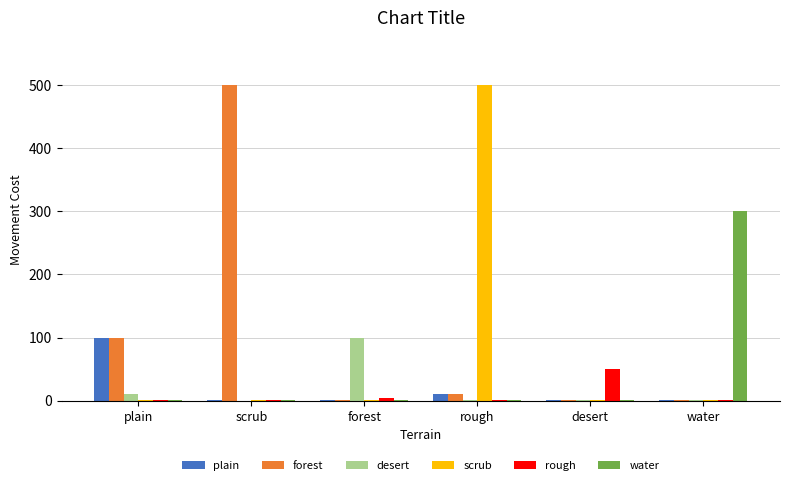

Is it true that rough equals 1 at scrub?

True